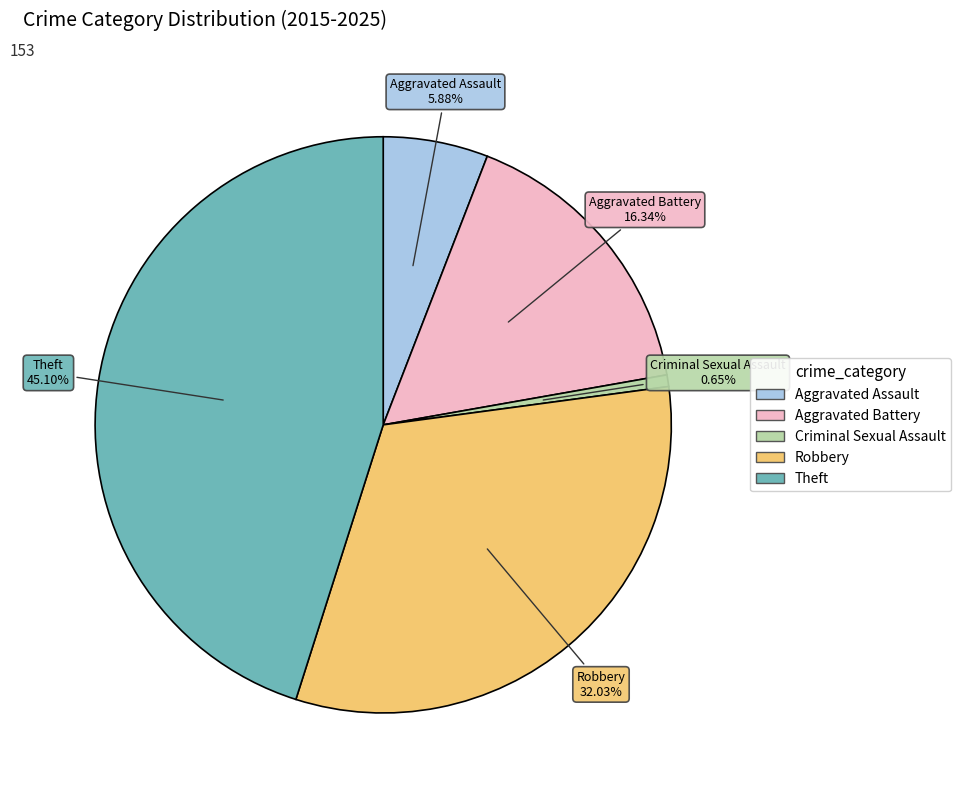

What is the ratio of the value at Aggravated Battery to the value at Theft?

0.4